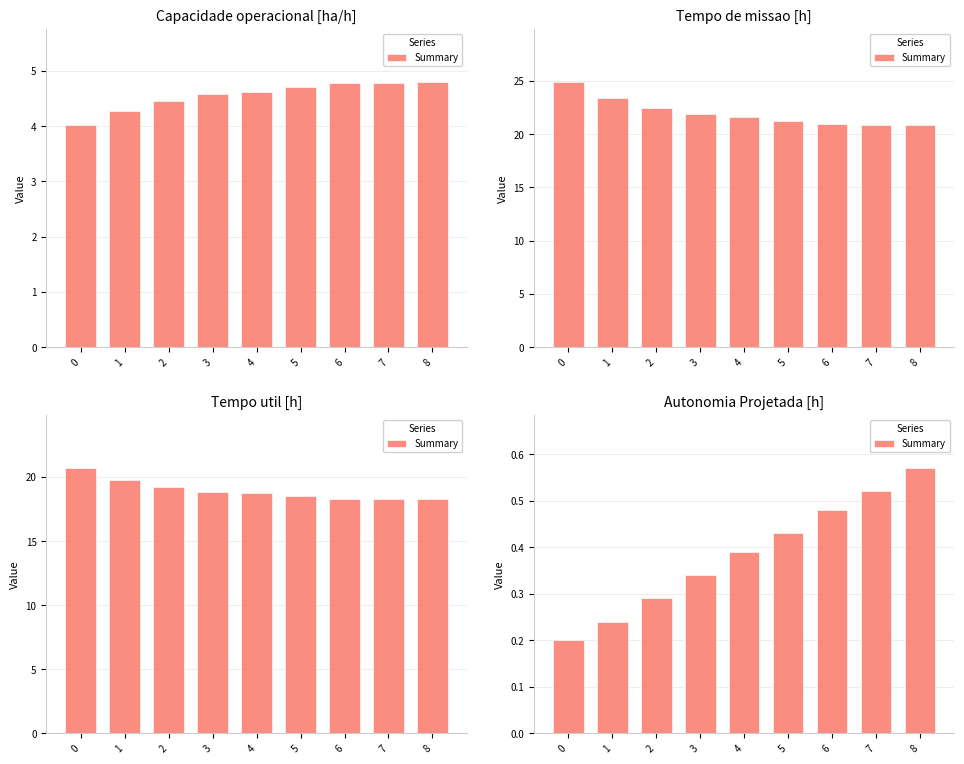

Count the values in the range 0 to 1.

9